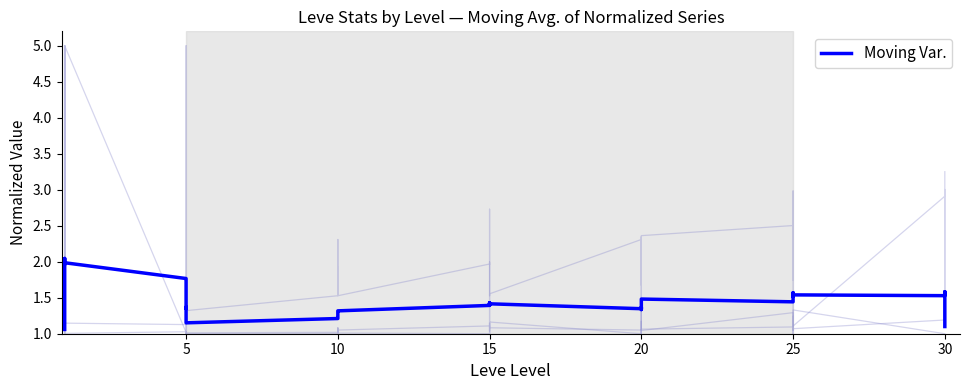

Approximately how many times larger is the value at 30 compared to 25?

0.7